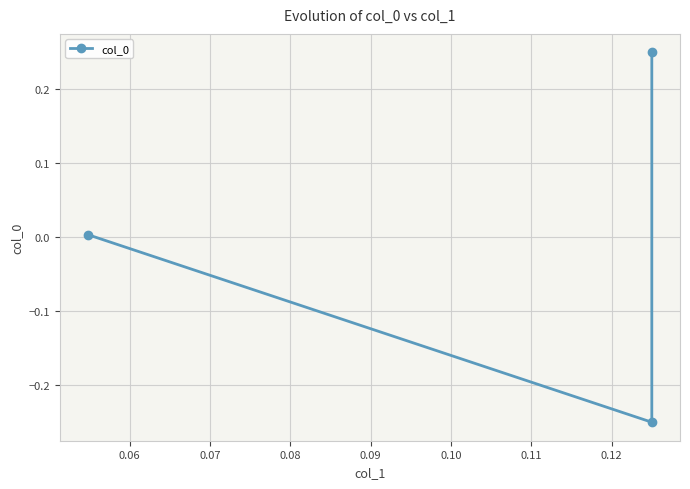

Is it true that the value at 0.05 is 0.1?

False